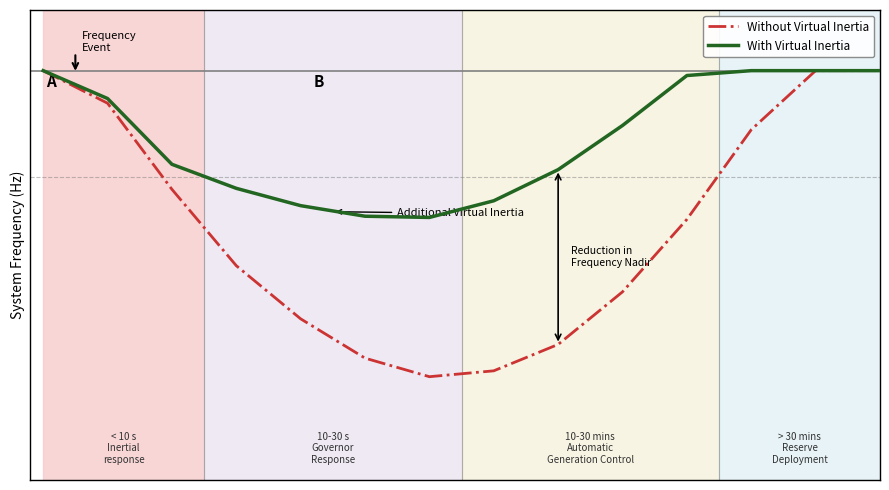

Is this an area chart (filled region under the line)?

No